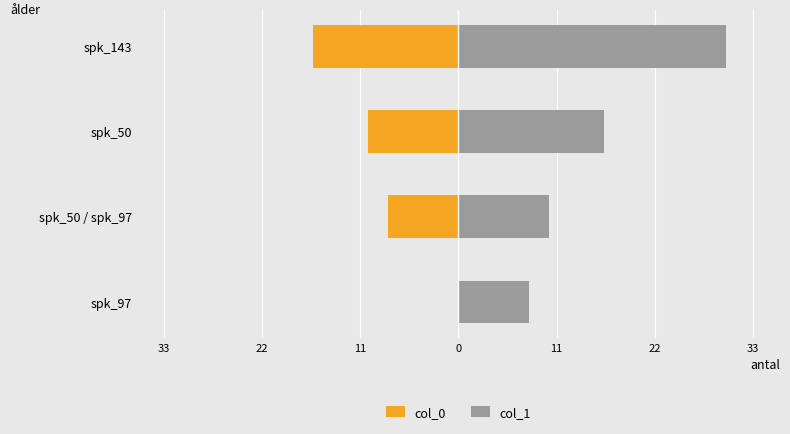

What is the difference between the highest and lowest values at spk_50?

26.4